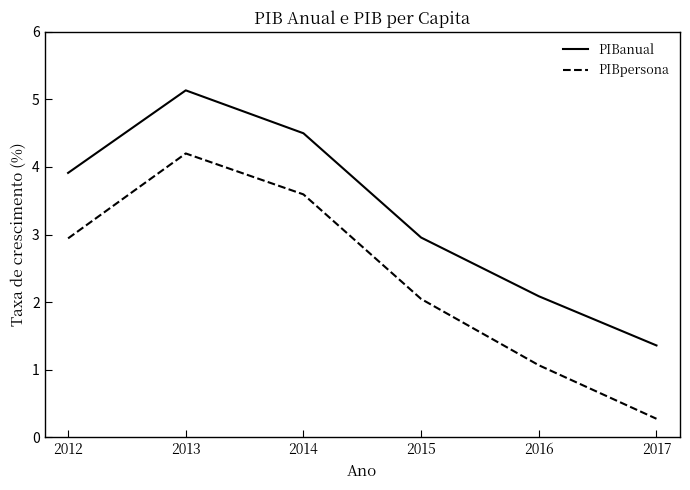

Which series has the widest spread of values?

PIBpersona